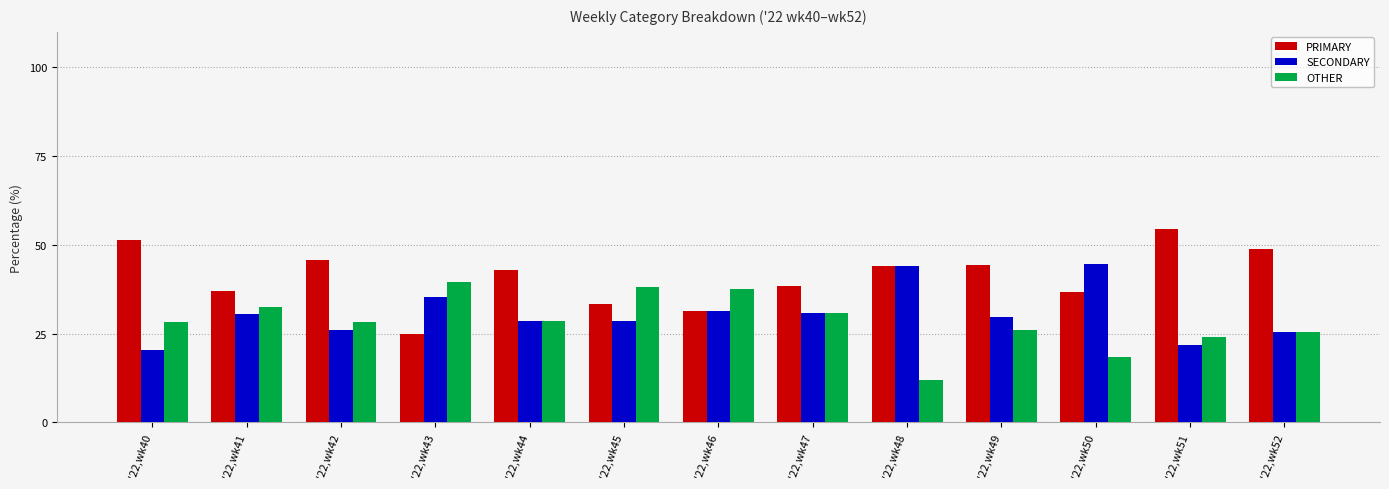

What is the value of the PRIMARY bar at the 6th from the left?

33.3